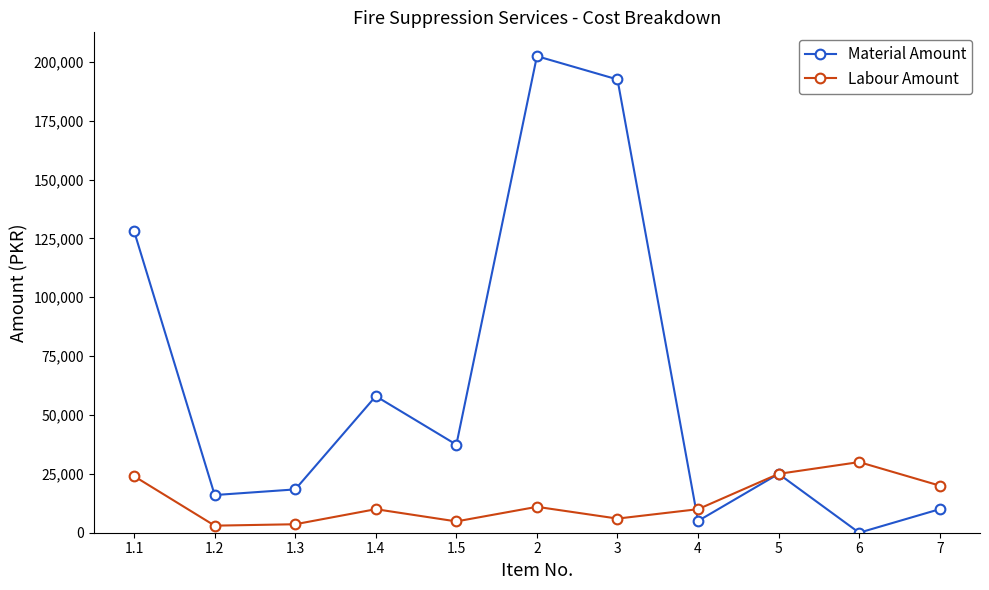

Which label corresponds to the smallest value in the chart?

6